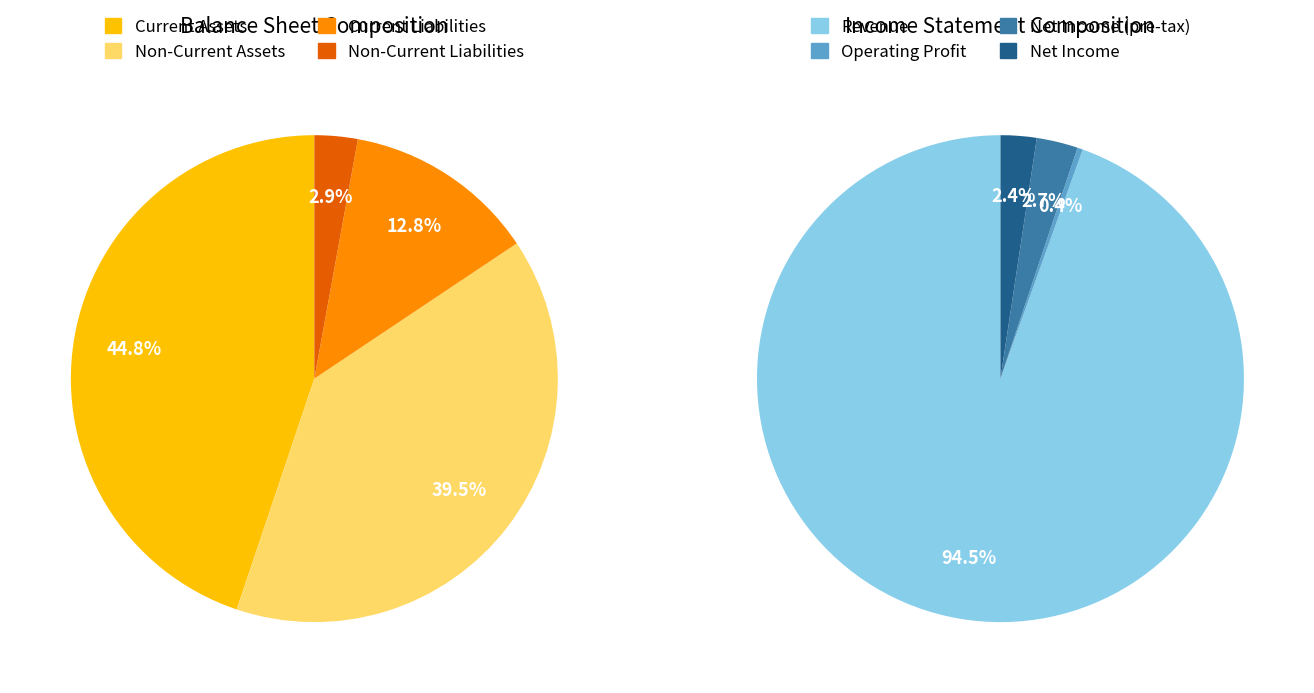

Is it true that 0 is 45% of the pie?

True